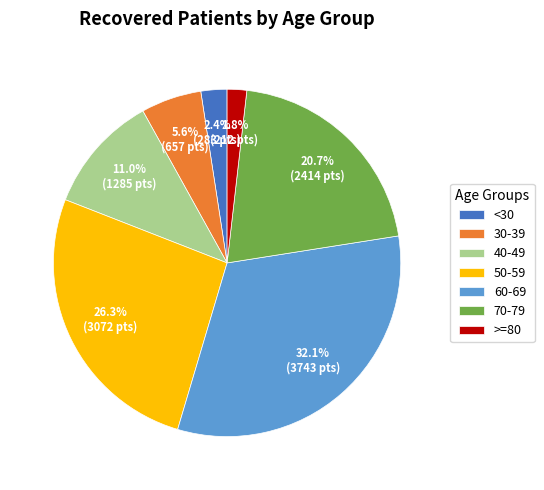

Does 40-49 account for over 50% of the chart?

No